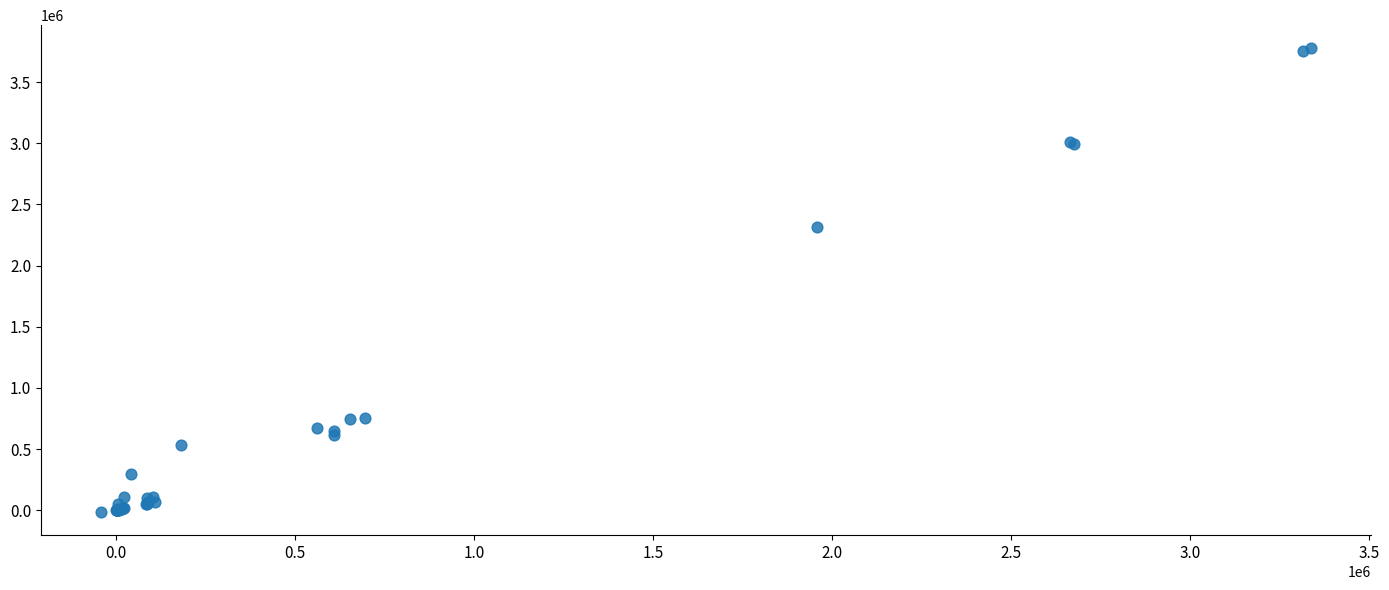

What Y value in the scatter plot is closest to 1880913?

2315187.4